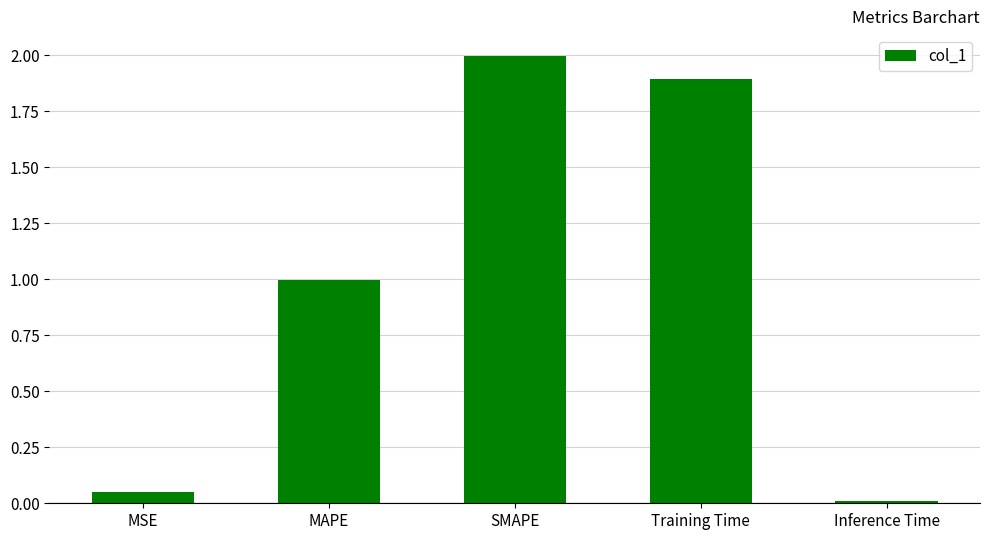

The chart shows a value of 0.6 at SMAPE. True or false?

False